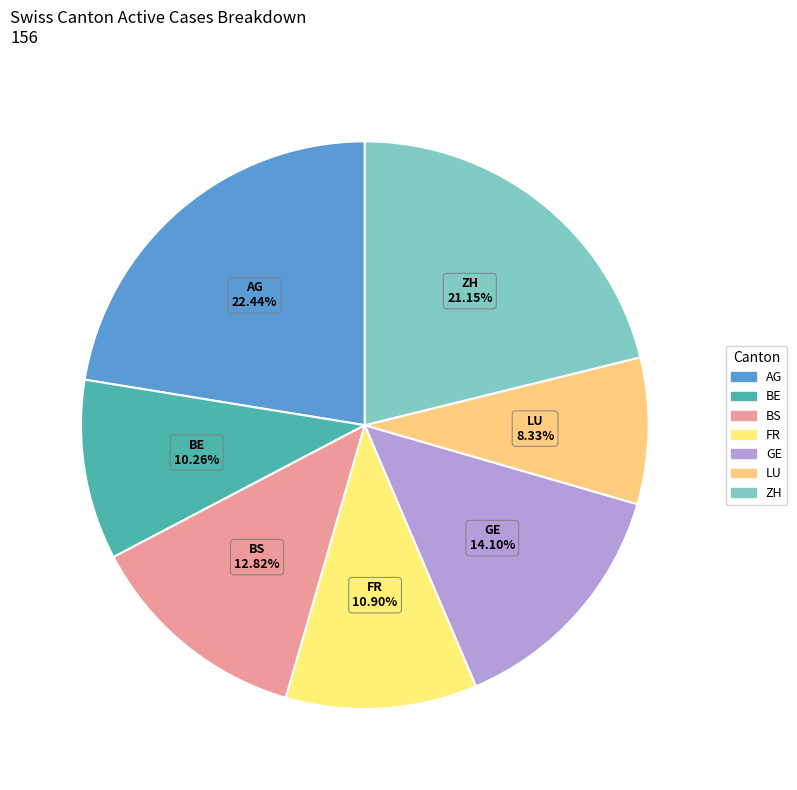

To the nearest percent, what portion does GE represent?

14%